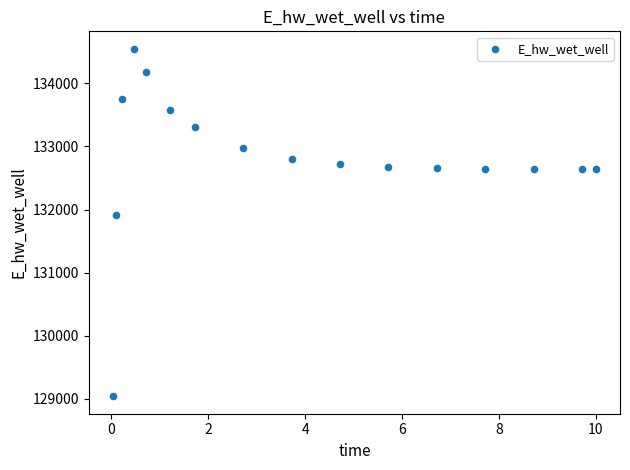

What Y value in the scatter plot is closest to 131794?

131914.3